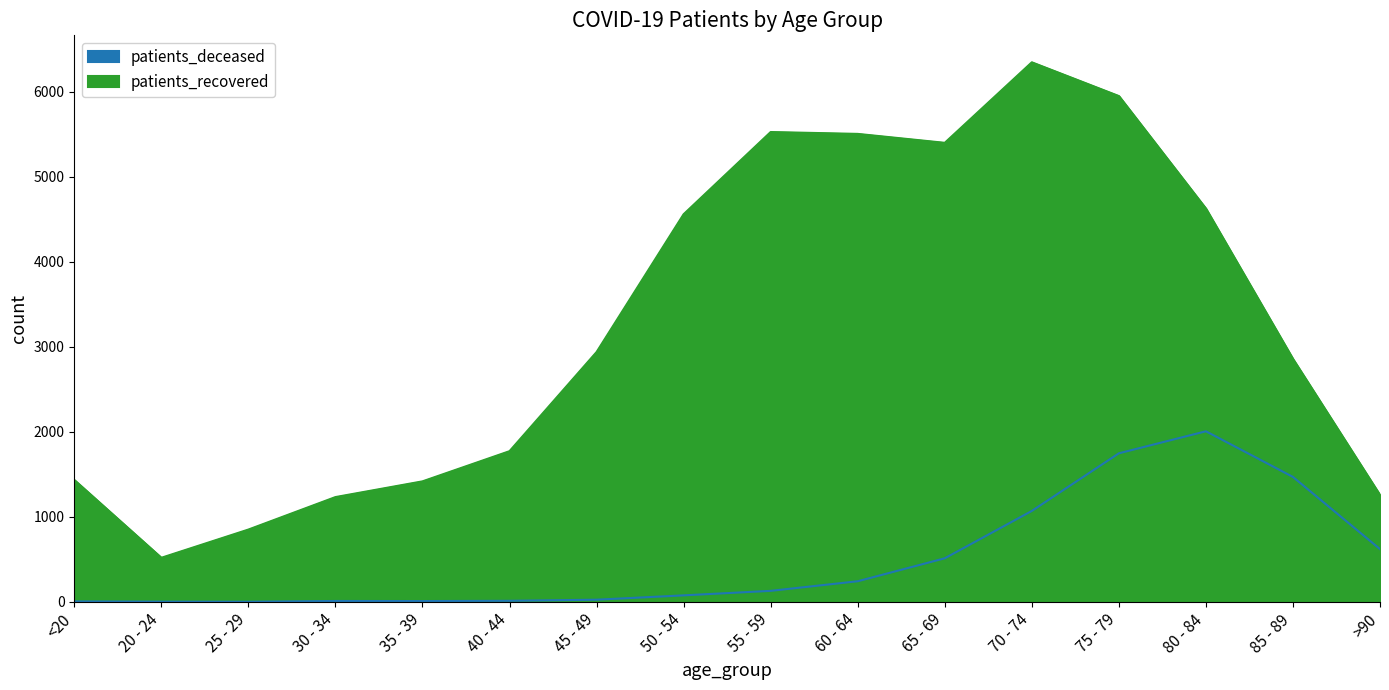

What position from the left is 25 - 29?

3